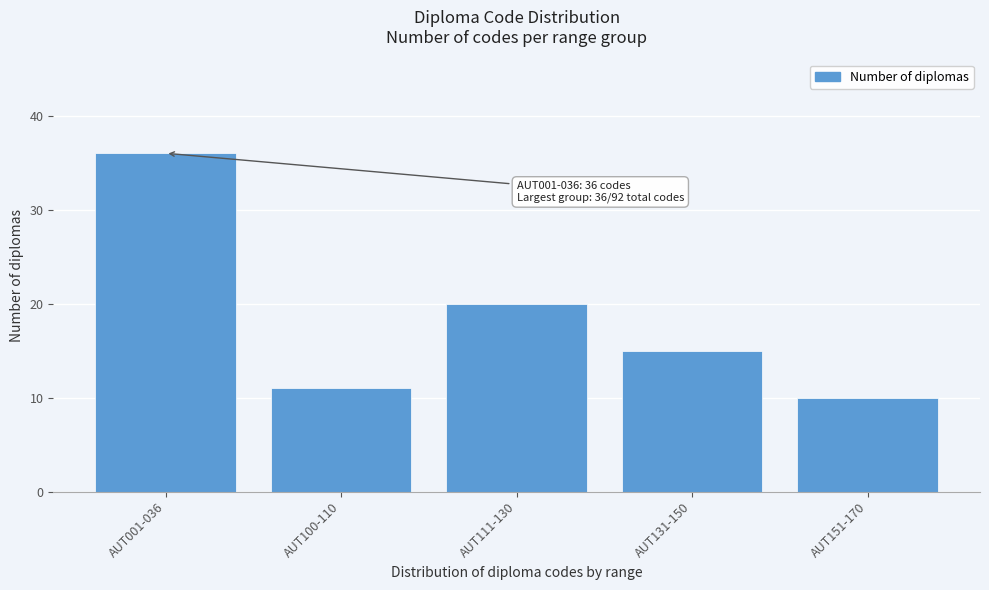

Reading left to right, extract all data points from this chart.

36	11	20	15	10